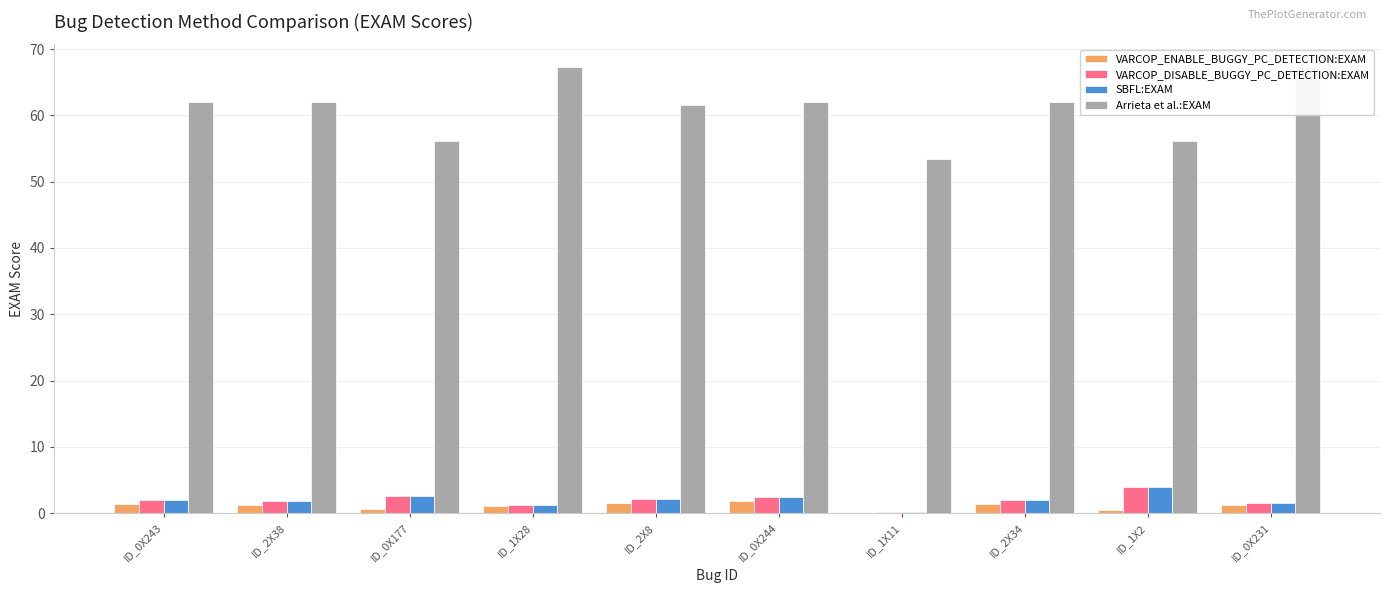

Between ID_0X243 and ID_1X11, which series saw the biggest shift?

Arrieta et al.:EXAM